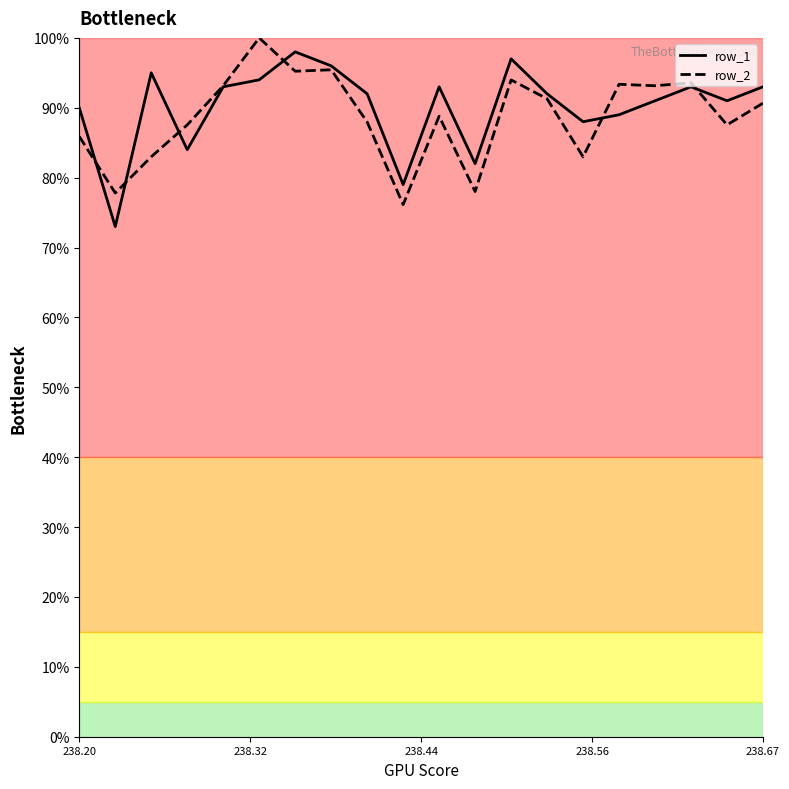

What is the greatest value displayed?

100.0